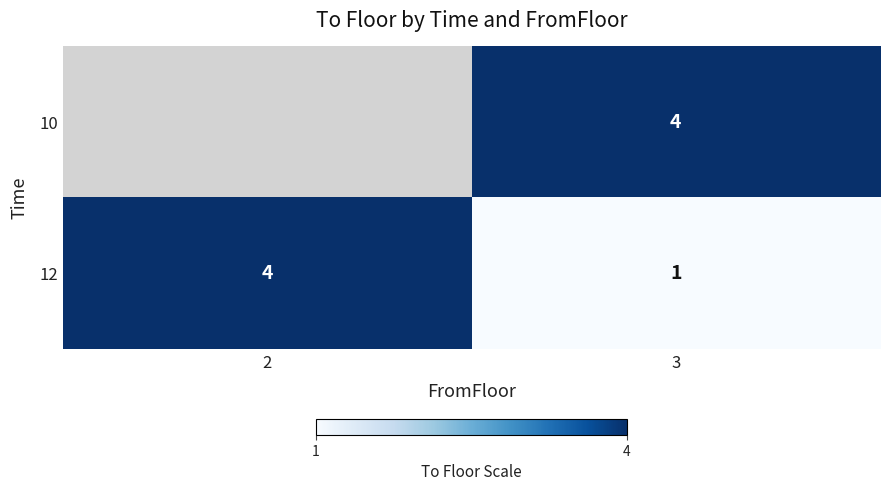

Between 2 and 3, which is larger?

3